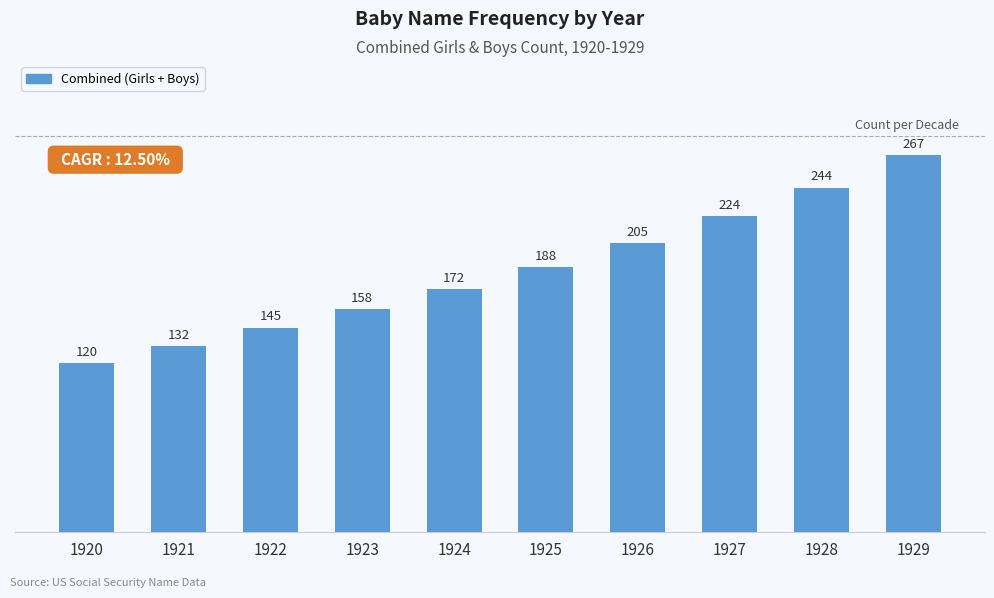

What is the change in value from 1920 to 1924?

+52